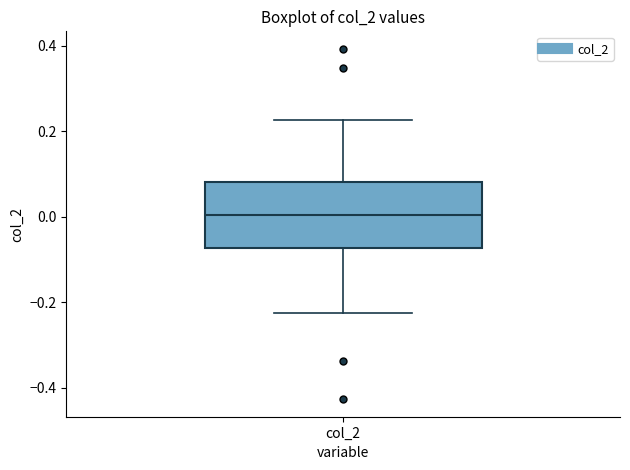

Where does the median line of the box for col_2 sit on the y-axis? The values are not printed on the chart, so give them approximately, as read against the axis.

0.00